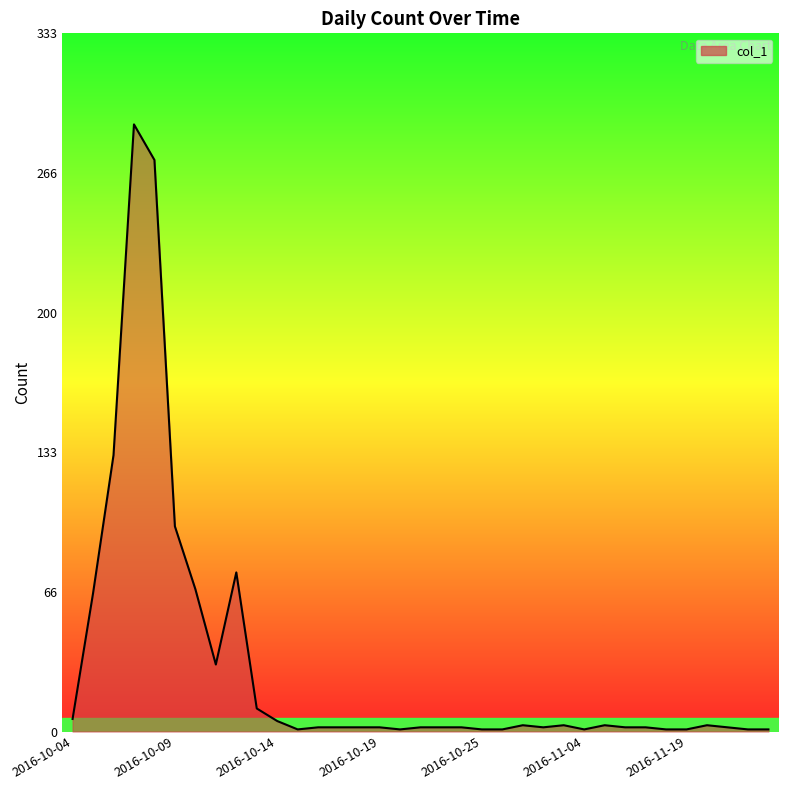

What is the maximum value shown in the chart?

290